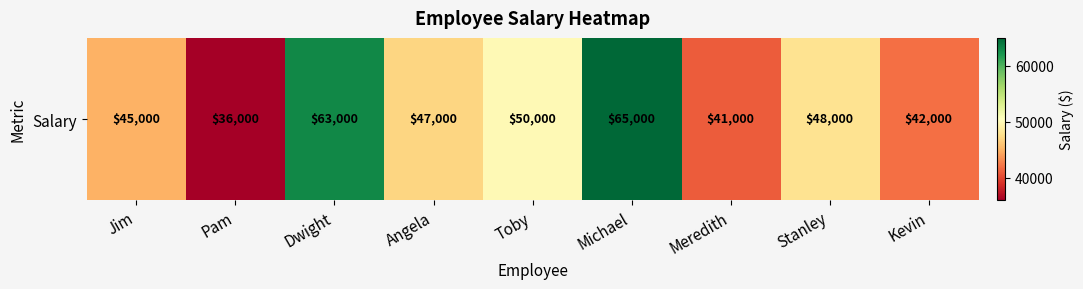

What is the change in value from Stanley to Kevin?

-6000